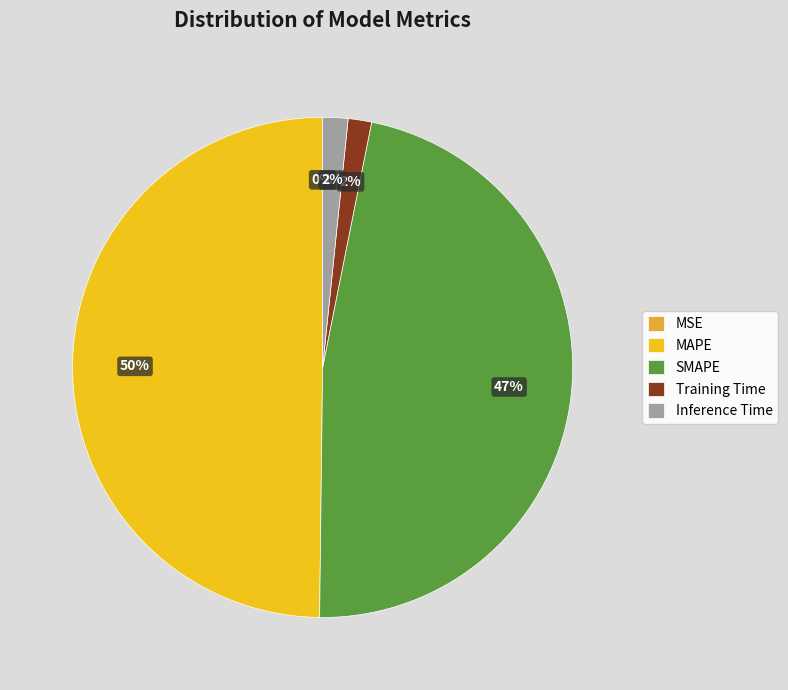

What is the ratio of the value at SMAPE to the value at MAPE?

0.9